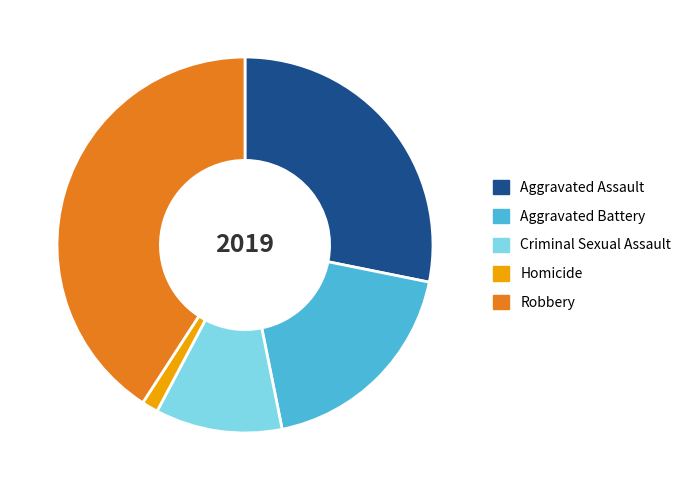

Which category has the biggest portion of the pie?

Robbery